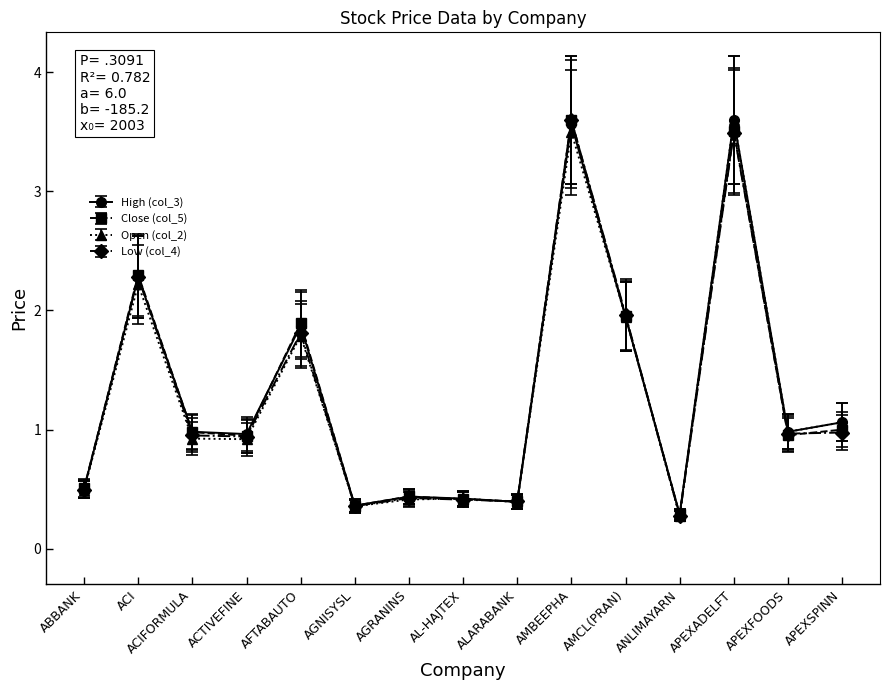

What is the label of the 3rd point from the left?

ACIFORMULA